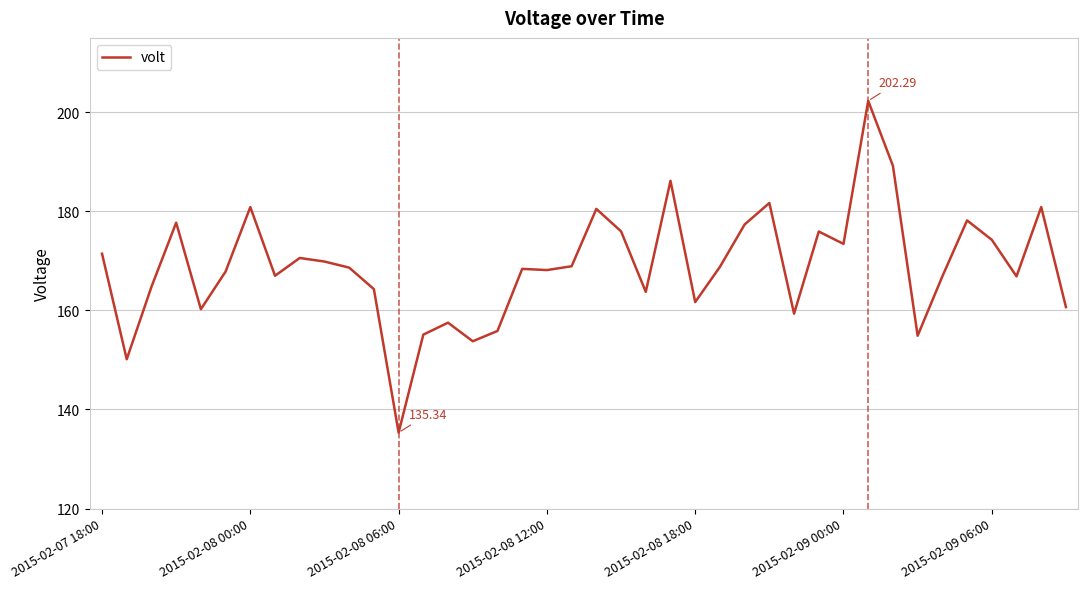

How many lines are shown in the chart?

1